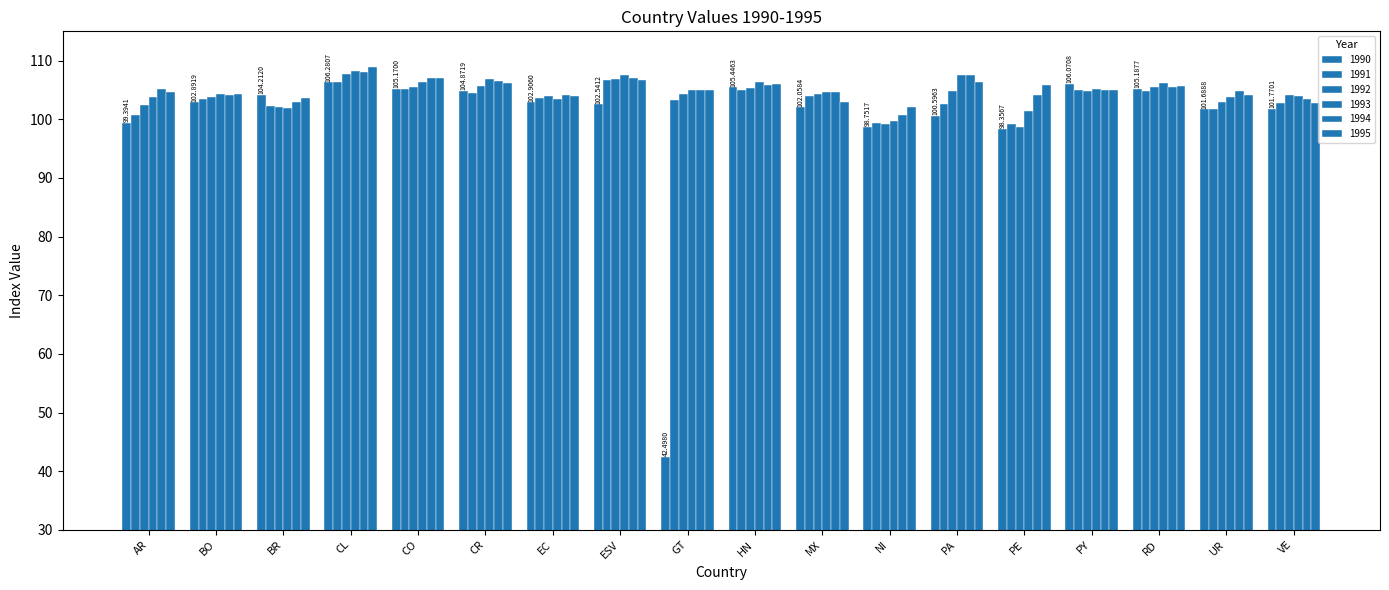

Reading left to right, list all the values displayed in this chart.

1990: AR=99.4	BO=102.9	BR=104.2	CL=106.3	CO=105.2	CR=104.9	EC=102.9	ESV=102.5	GT=42.5	HN=105.4	MX=102.1	NI=98.8	PA=100.6	PE=98.4	PY=106.1	RD=105.2	UR=101.7	VE=101.8
1991: AR=100.7	BO=103.4	BR=102.3	CL=106.3	CO=105.1	CR=104.5	EC=103.7	ESV=106.7	GT=103.3	HN=104.9	MX=103.9	NI=99.4	PA=102.6	PE=99.2	PY=105.0	RD=104.9	UR=101.8	VE=102.8
1992: AR=102.5	BO=103.8	BR=102.1	CL=107.8	CO=105.4	CR=105.7	EC=104.0	ESV=106.9	GT=104.3	HN=105.4	MX=104.4	NI=99.2	PA=104.8	PE=98.7	PY=104.8	RD=105.6	UR=102.9	VE=104.1
1993: AR=103.7	BO=104.3	BR=102.0	CL=108.3	CO=106.4	CR=106.9	EC=103.5	ESV=107.5	GT=105.0	HN=106.4	MX=104.6	NI=99.7	PA=107.5	PE=101.5	PY=105.1	RD=106.2	UR=103.9	VE=103.9
1994: AR=105.1	BO=104.2	BR=102.9	CL=108.0	CO=107.0	CR=106.5	EC=104.2	ESV=107.1	GT=104.9	HN=105.9	MX=104.7	NI=100.7	PA=107.6	PE=104.1	PY=105.0	RD=105.6	UR=104.8	VE=103.4
1995: AR=104.7	BO=104.3	BR=103.7	CL=108.9	CO=107.0	CR=106.1	EC=104.0	ESV=106.8	GT=105.1	HN=106.0	MX=103.0	NI=102.1	PA=106.4	PE=105.8	PY=105.0	RD=105.7	UR=104.2	VE=102.8